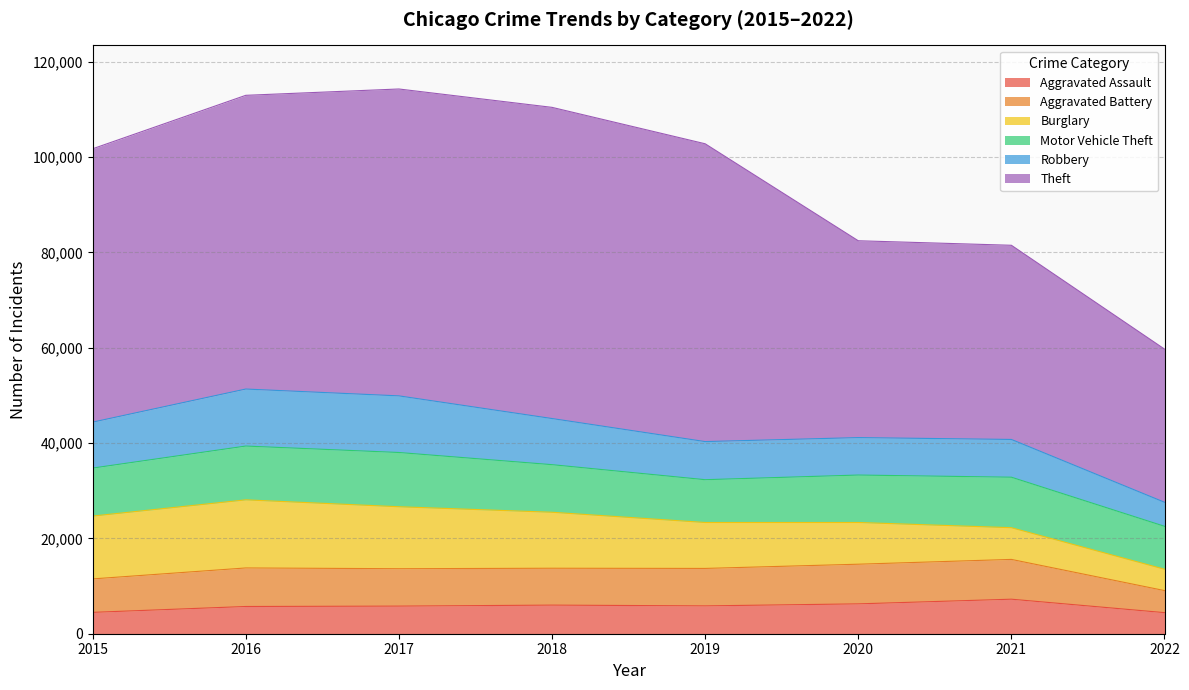

True or false: Motor Vehicle Theft and Aggravated Battery intersect in this chart.

False